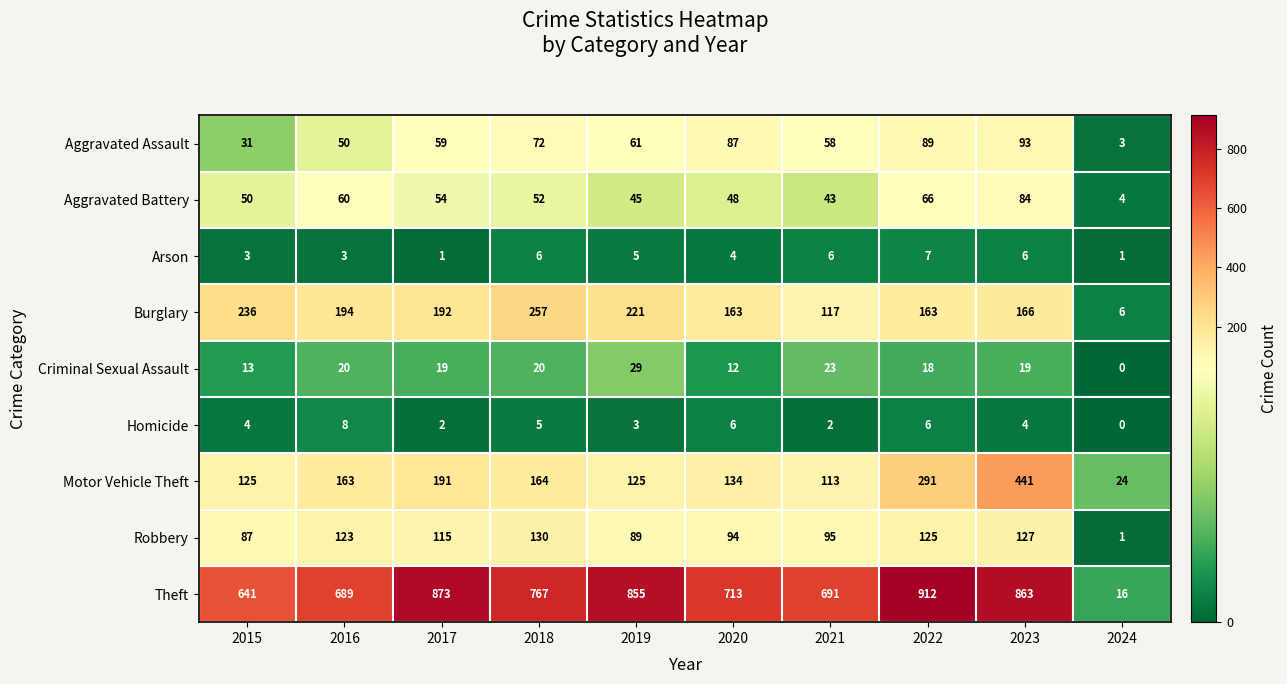

Where is Robbery nearest to the value 65?

2015